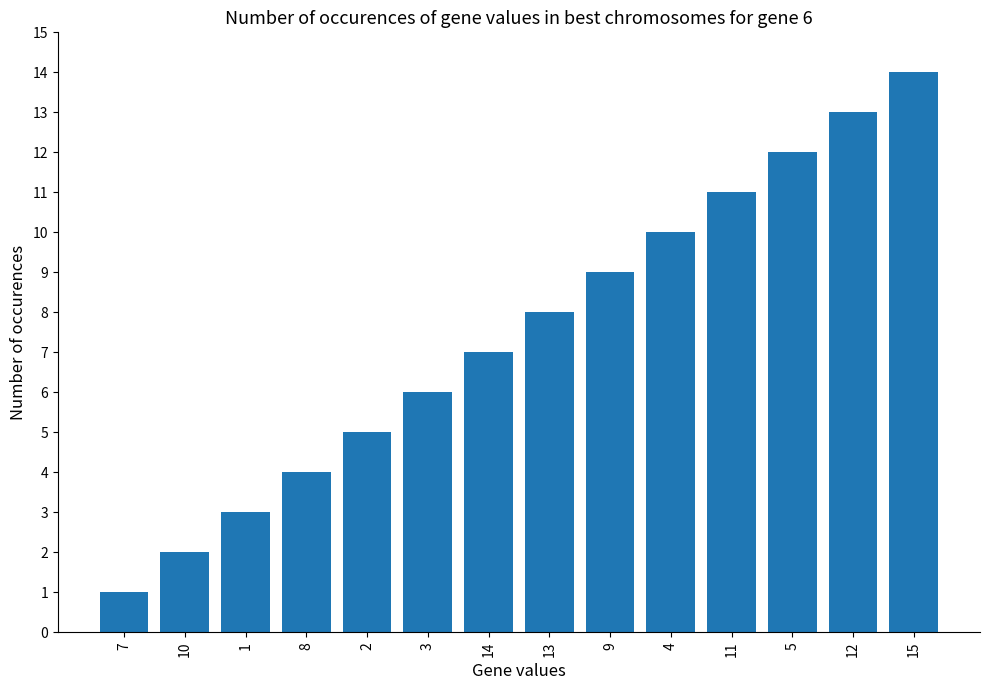

List the labels in order of value, largest first.

15, 12, 5, 11, 4, 9, 13, 14, 3, 2, 8, 1, 10, 7